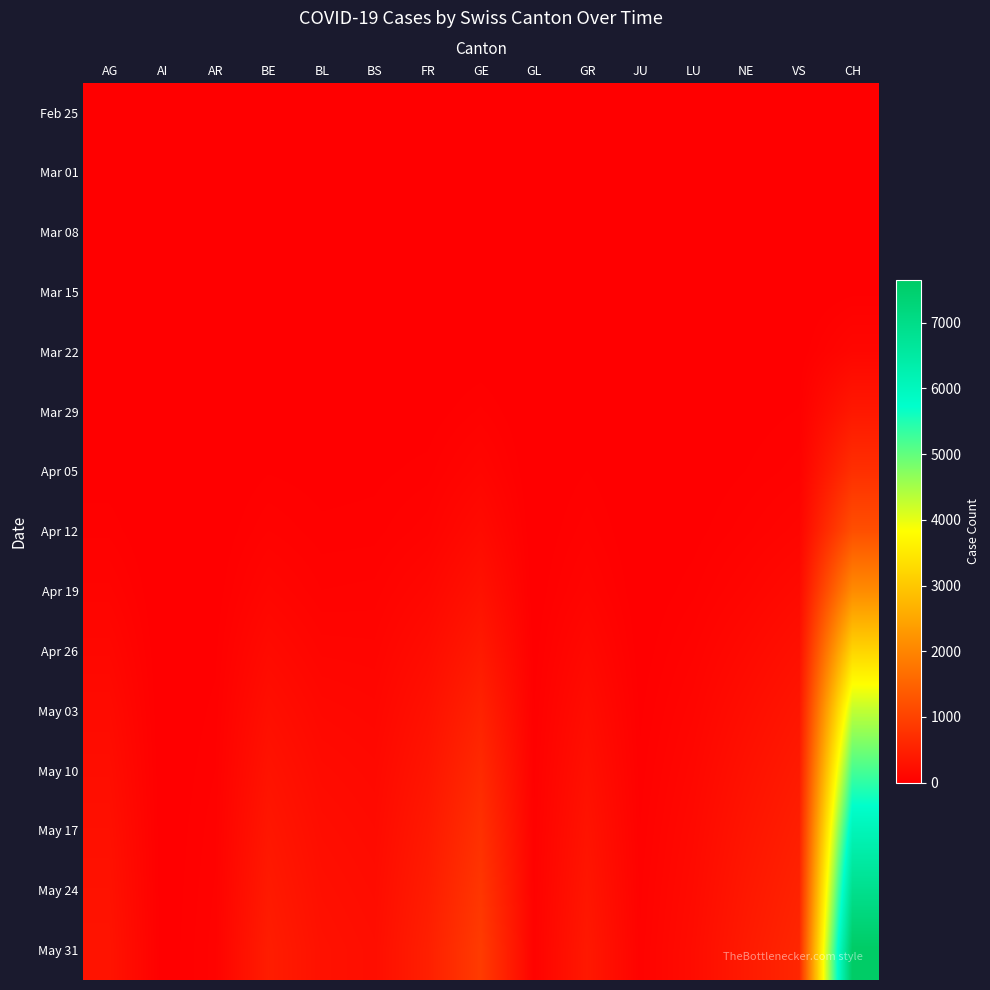

How many categories are shown in the chart?

15